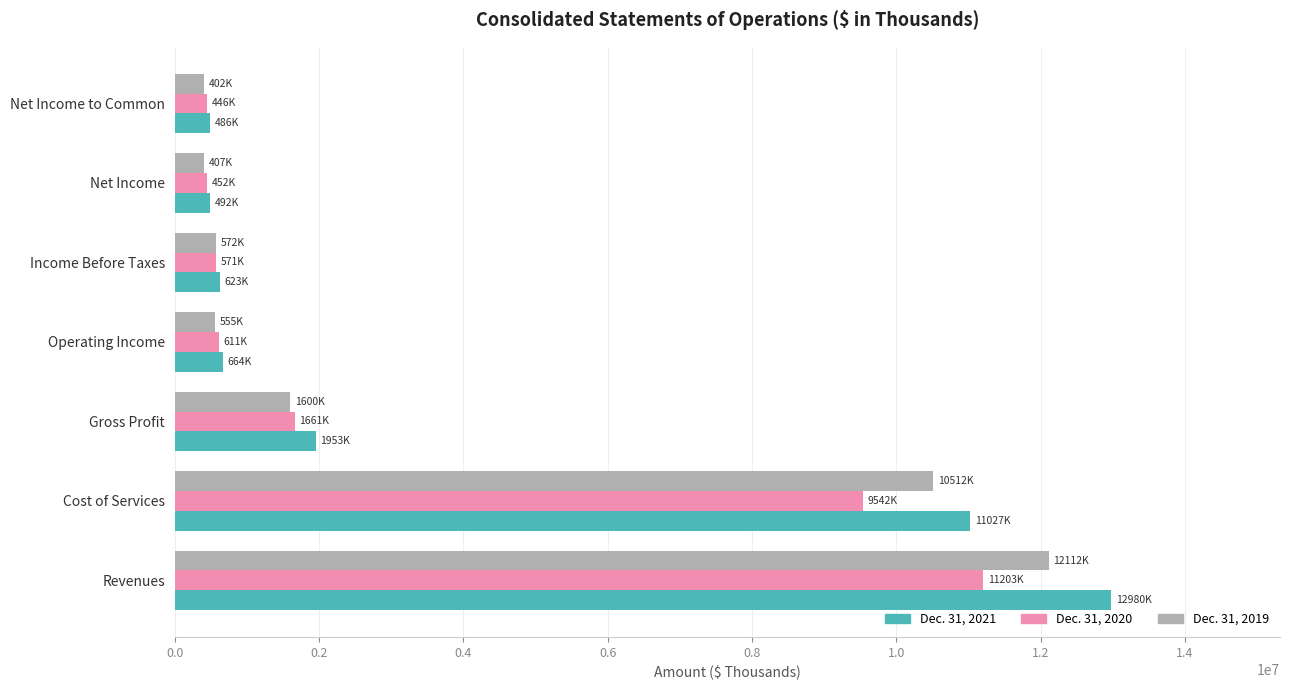

Where is Dec. 31, 2020 nearest to the value 5824134?

Cost of Services